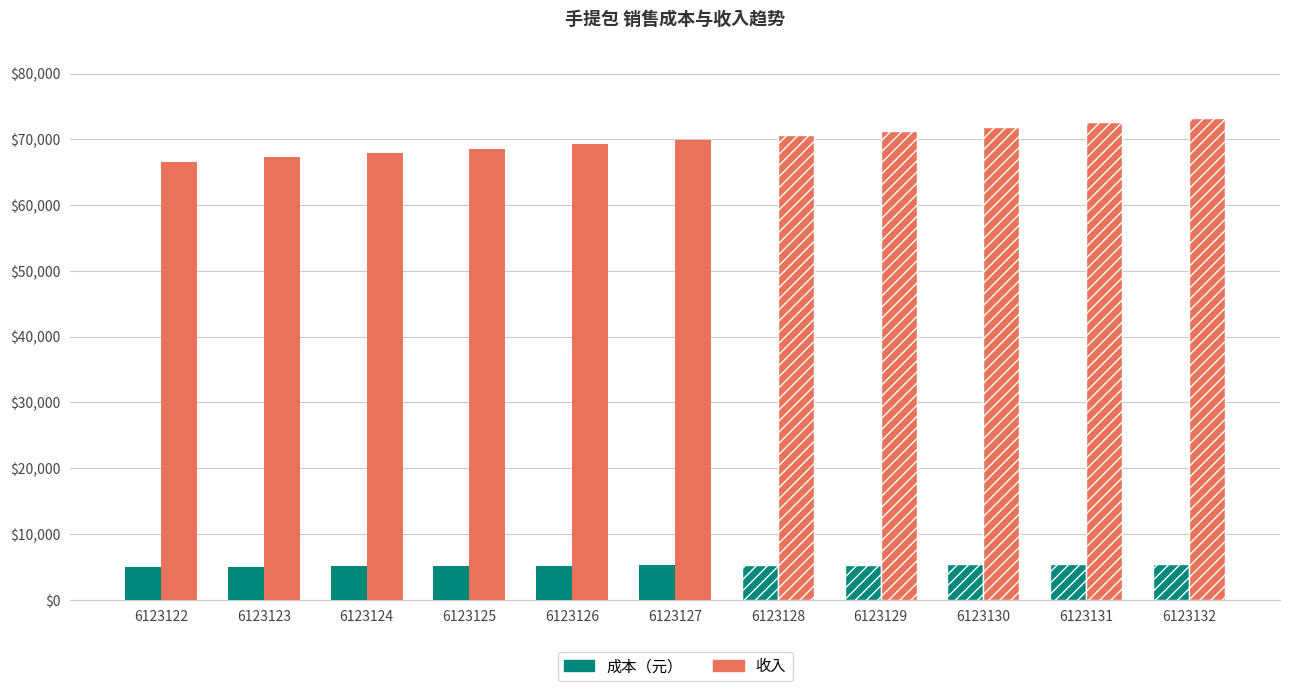

Count the 收入 values in the range 67932 to 71928.

7